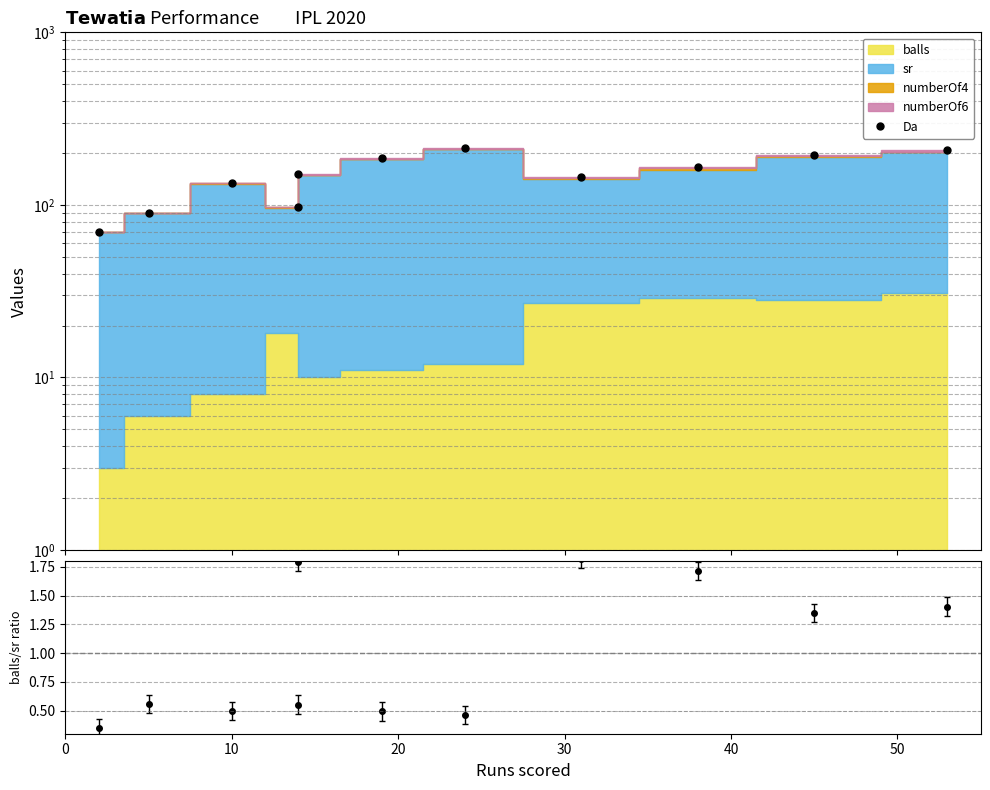

Which series has the largest range (max minus min)?

Da